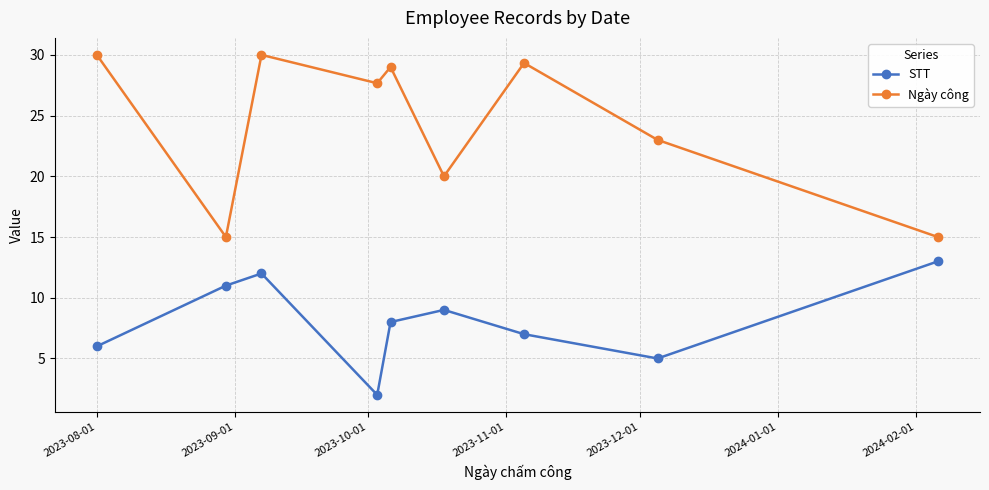

How many interior local peaks does the STT series have?

2